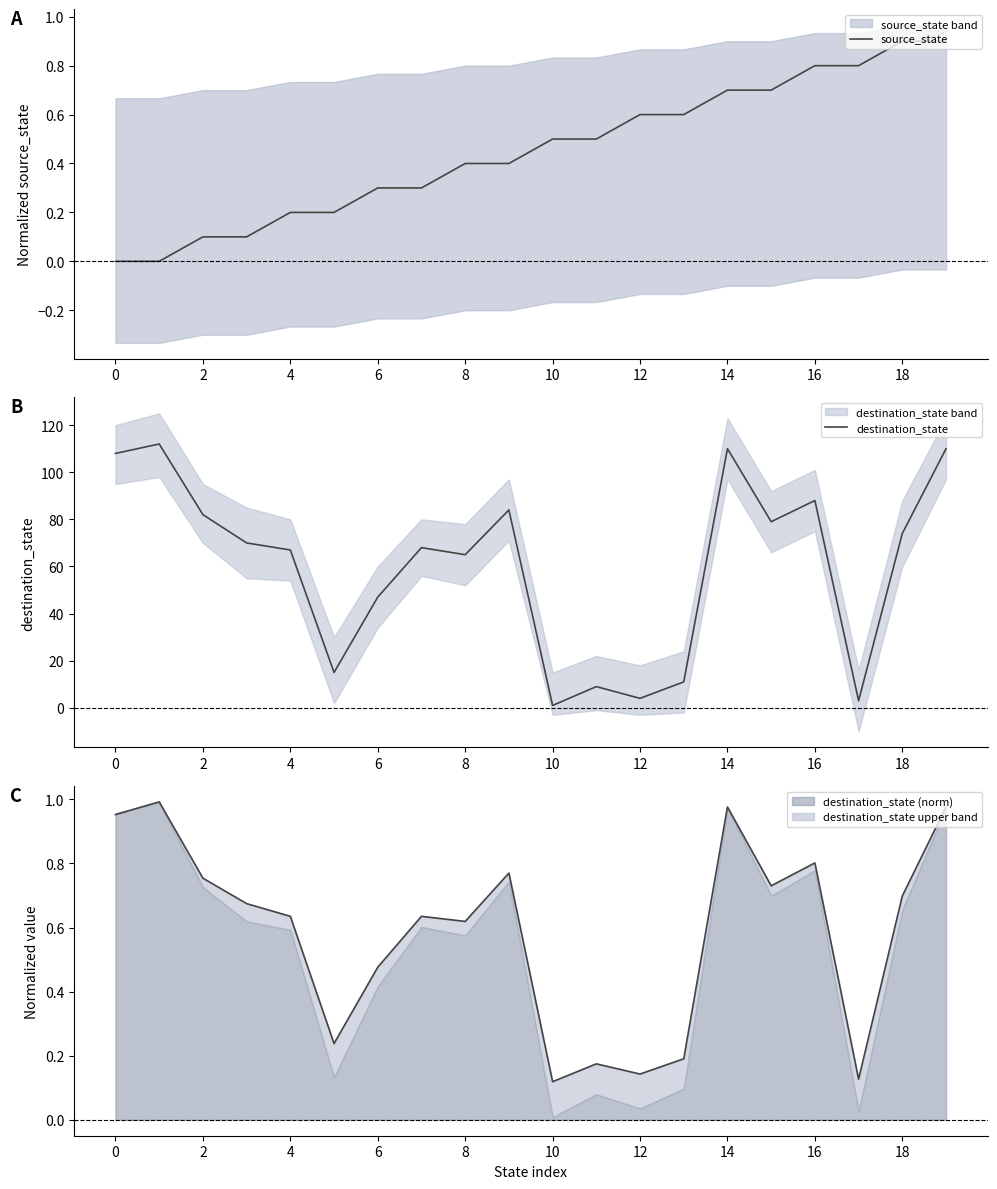

True or false: destination_state and source_state intersect in this chart.

False